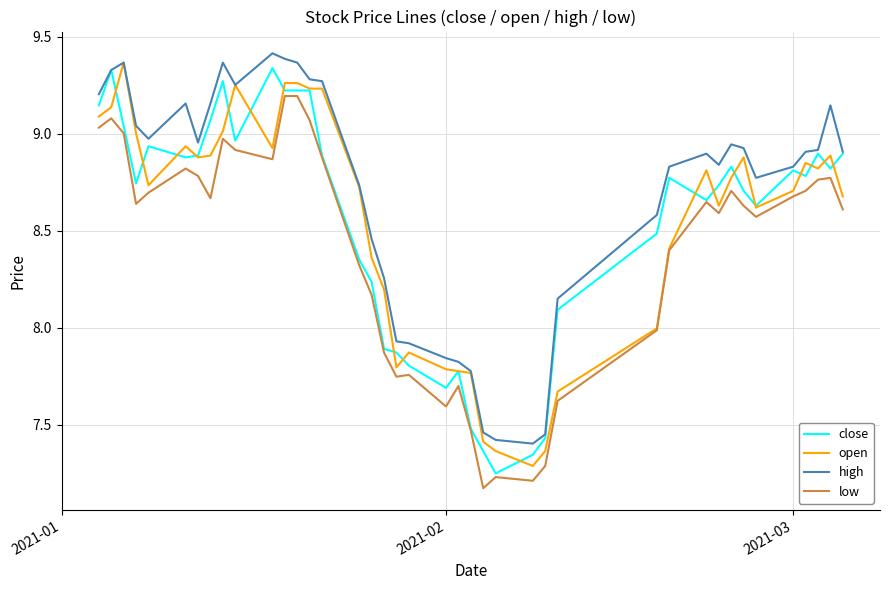

What is the difference between the maximum and minimum values in the close series?

2.1